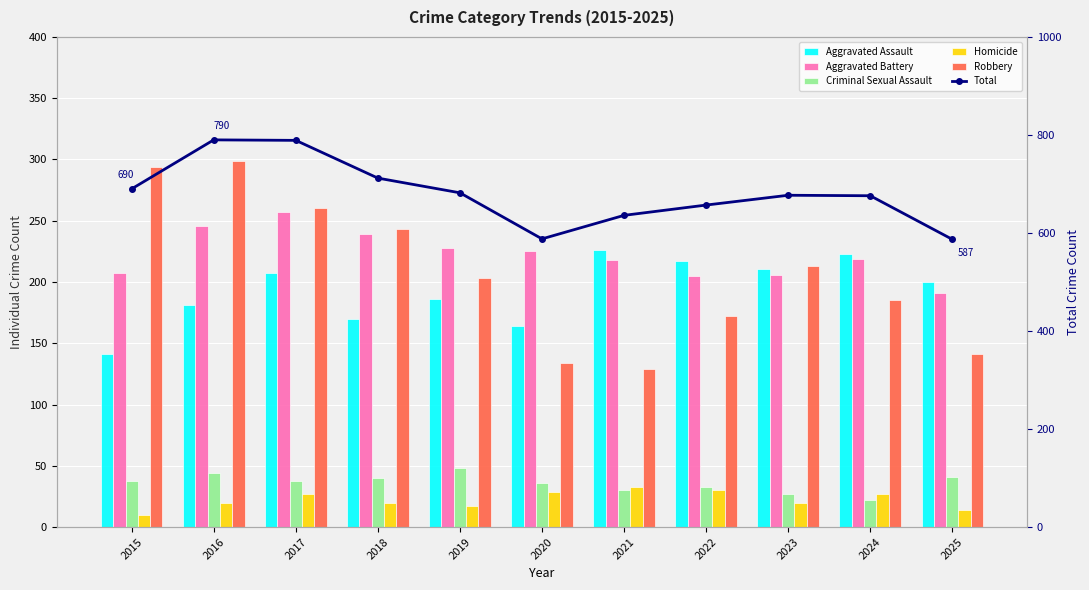

Where is Total nearest to the value 688?

2015